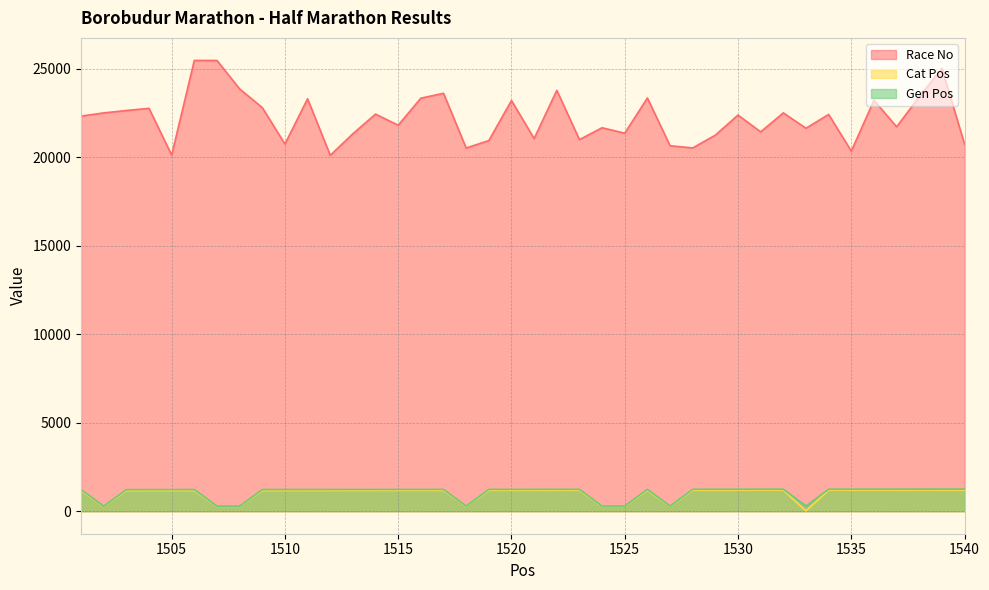

Does the chart display data point markers on the line(s)?

No